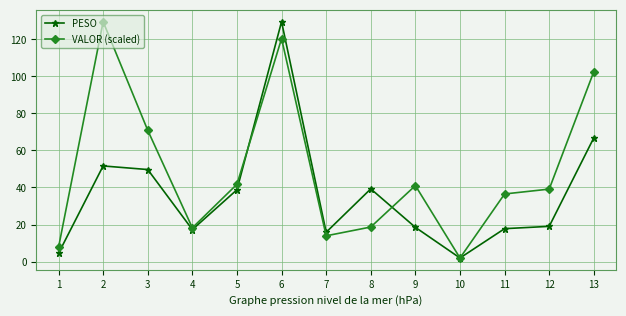

At which category is the sum across all series the highest?

6